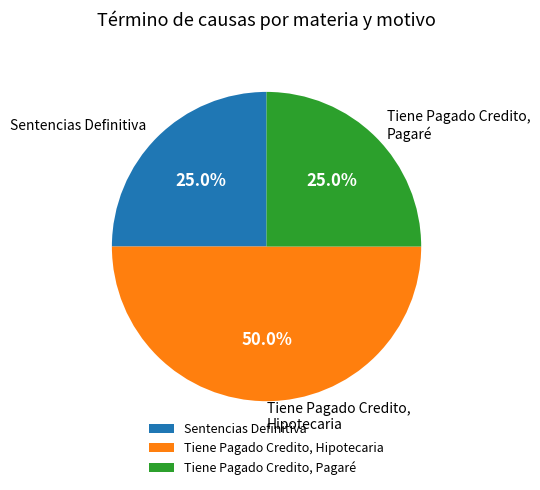

Which slice is the largest?

Tiene Pagado Credito, Hipotecaria